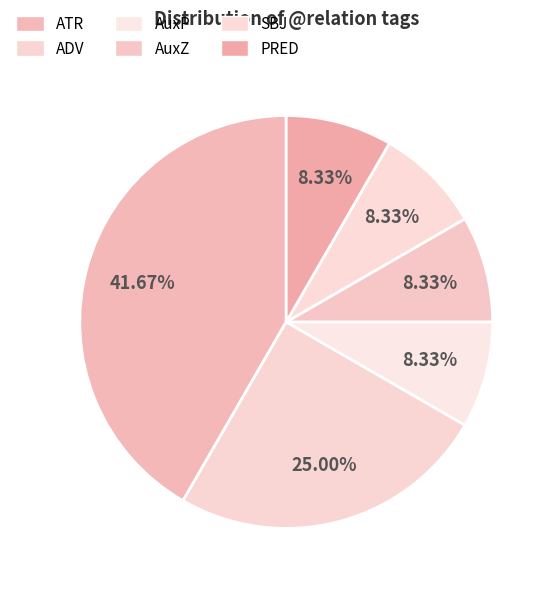

How many segments does this pie chart have?

6